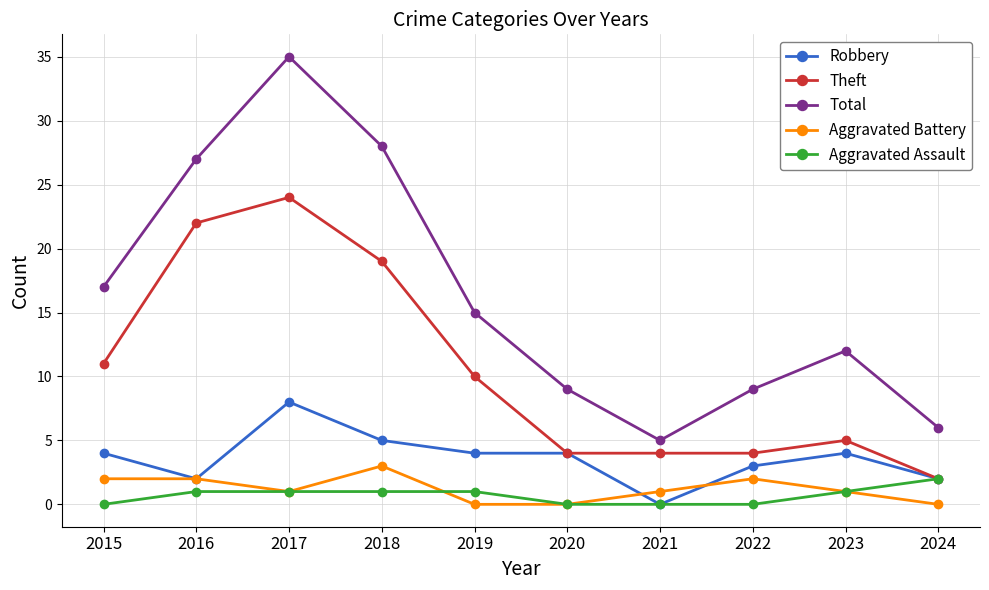

Reading right to left, list all the values displayed in this chart.

Robbery: 2	4	3	0	4	4	5	8	2	4
Theft: 2	5	4	4	4	10	19	24	22	11
Total: 6	12	9	5	9	15	28	35	27	17
Aggravated Battery: 0	1	2	1	0	0	3	1	2	2
Aggravated Assault: 2	1	0	0	0	1	1	1	1	0